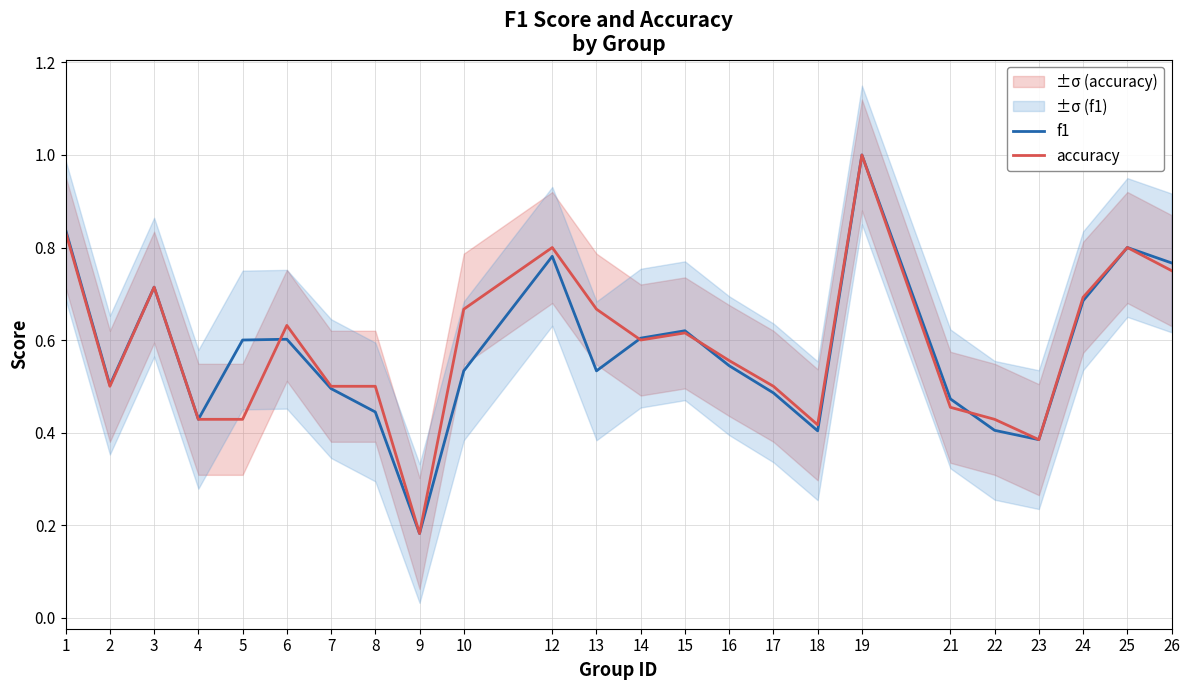

What is the approximate value of accuracy at 26?

0.8